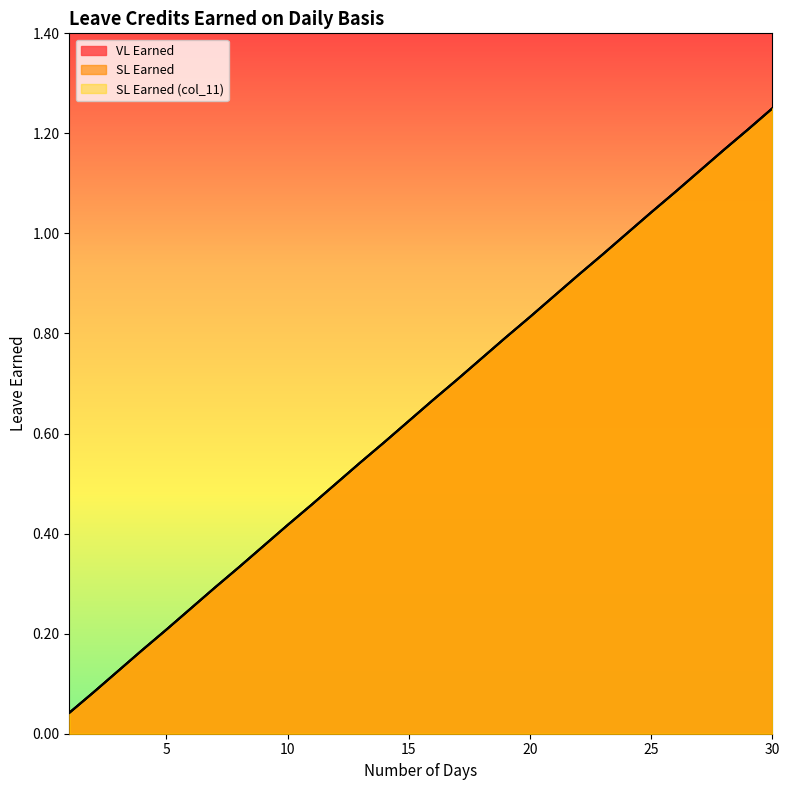

True or false: SL Earned and VL Earned cross at least once.

False